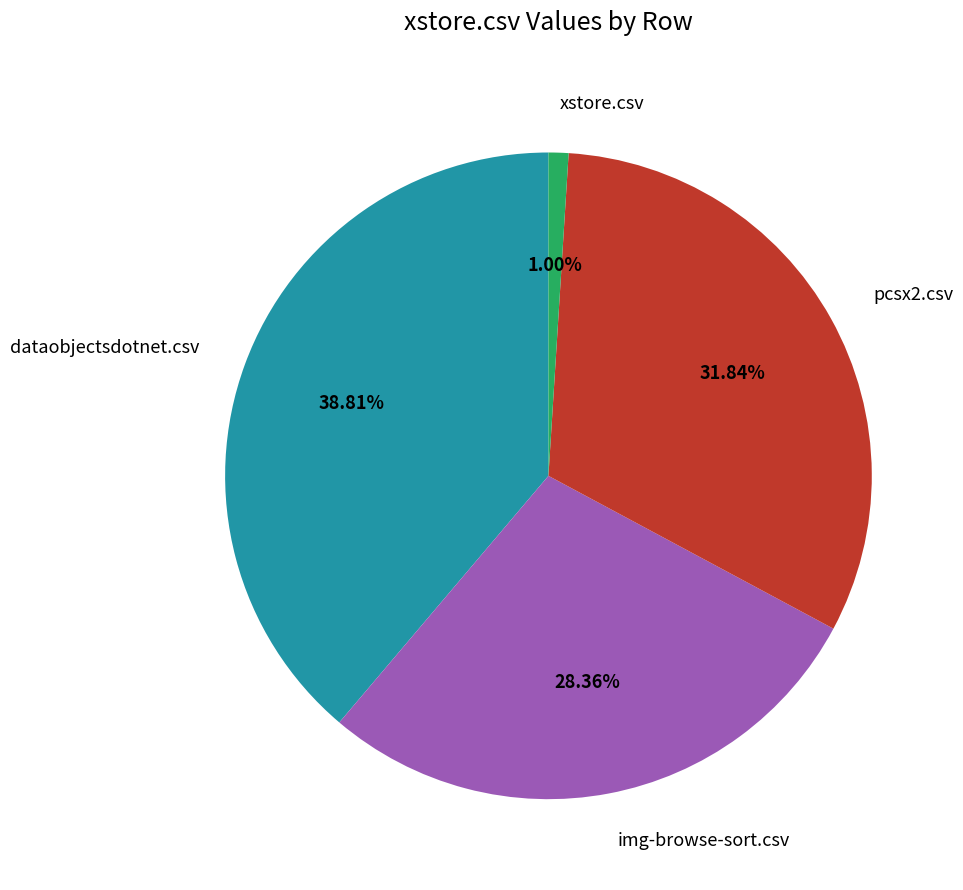

To the nearest percent, what portion does img-browse-sort.csv represent?

28%